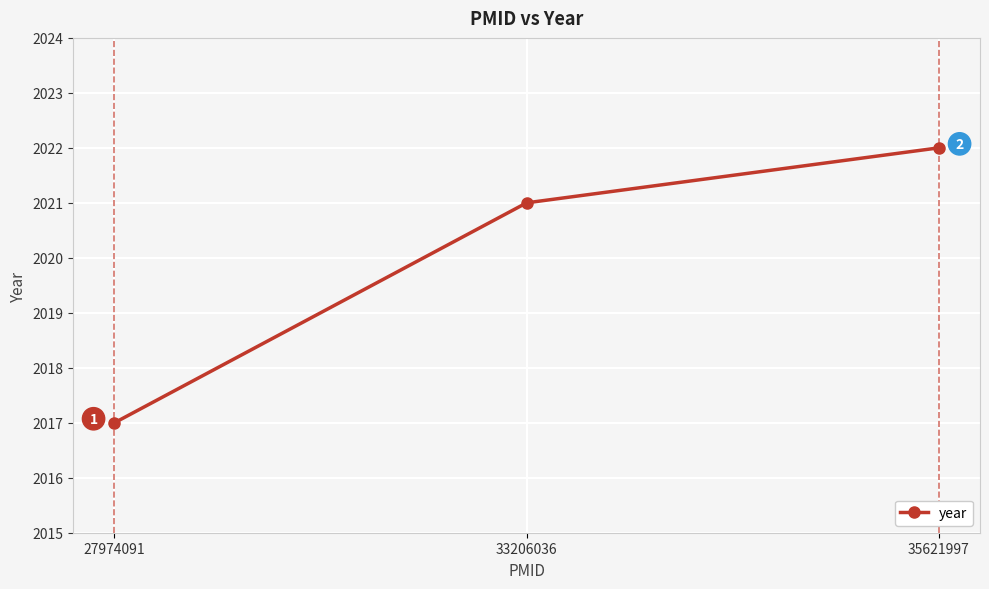

Read the value at 33206036.

2021